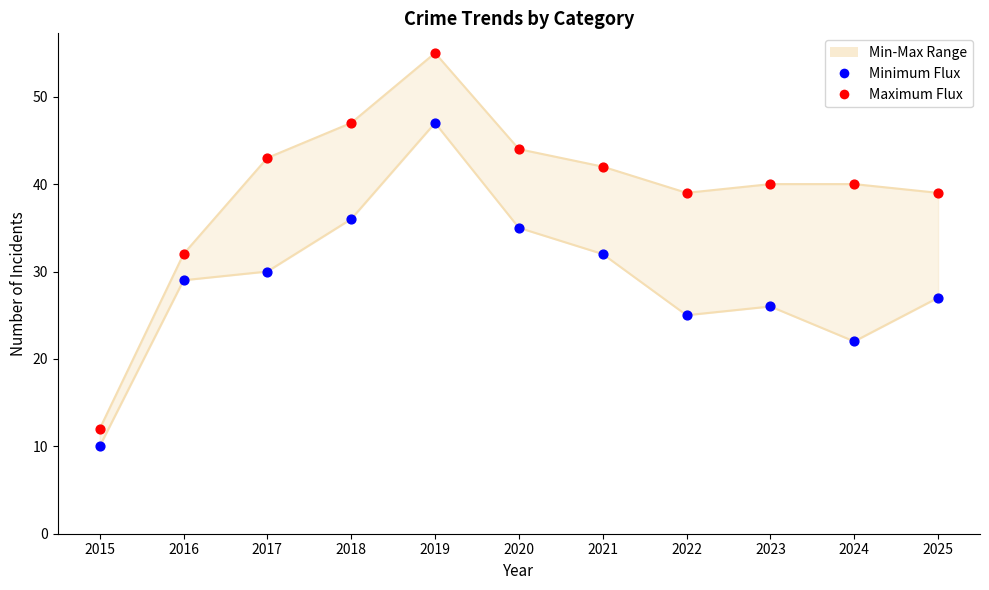

What is the total value across all series at 2024?

62